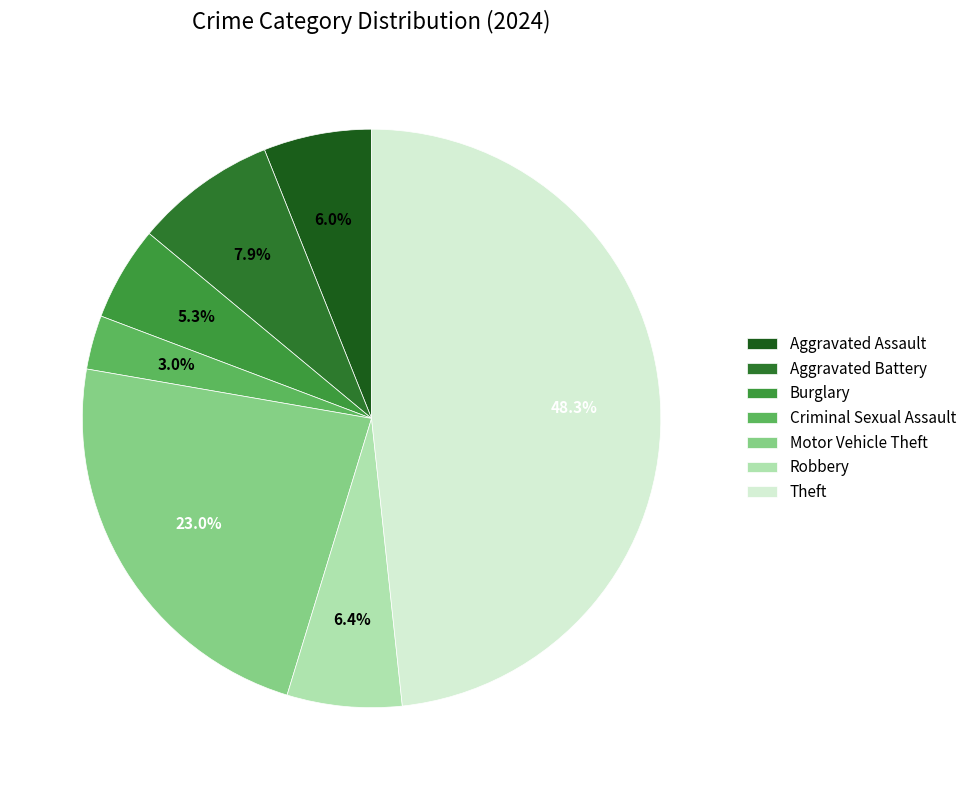

Is Criminal Sexual Assault the majority of the pie?

No